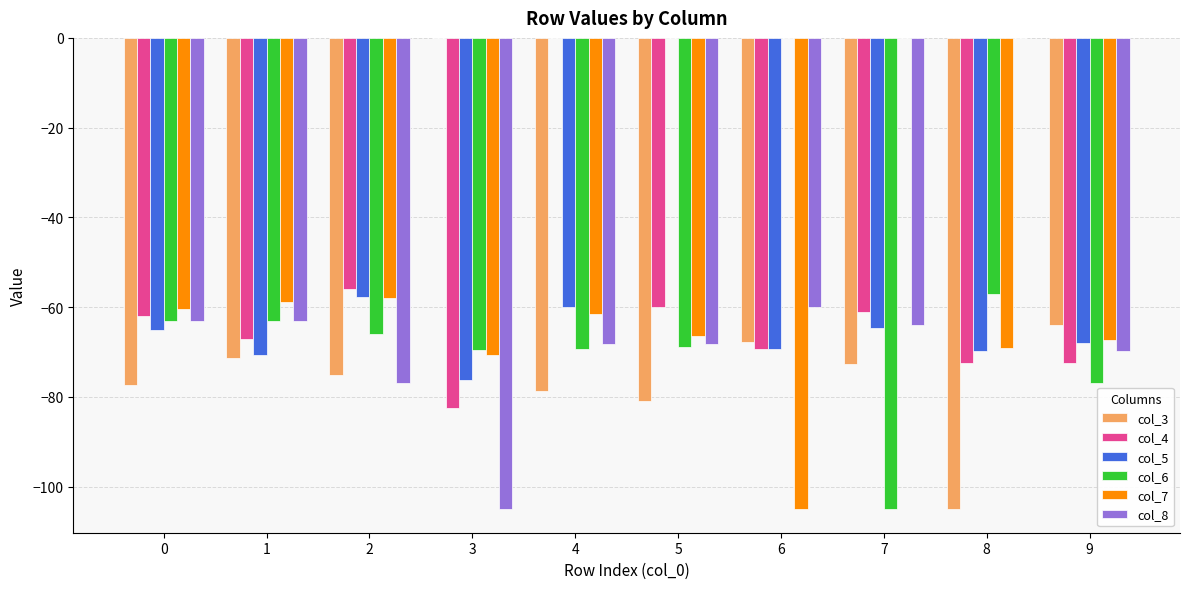

What is the sum of all col_5 values?

-601.3